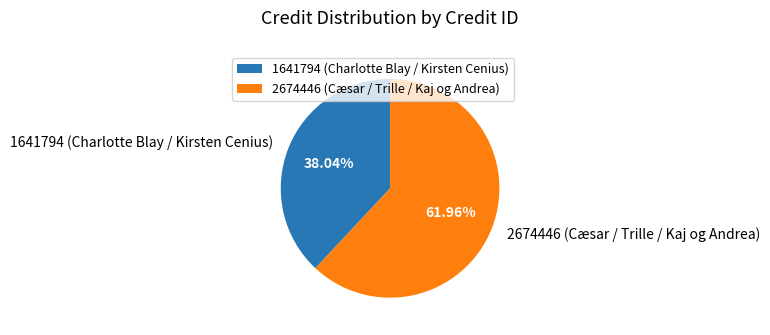

Rank the categories by value from highest to lowest.

2674446 (Cæsar / Trille / Kaj og Andrea), 1641794 (Charlotte Blay / Kirsten Cenius)